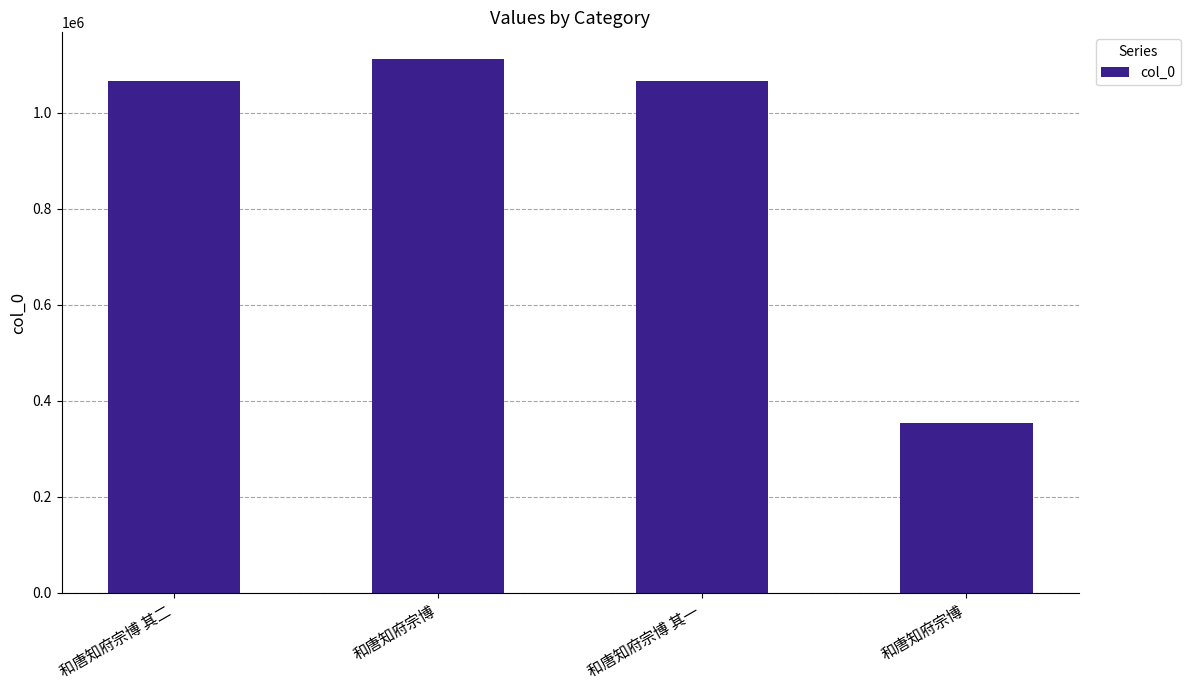

True or false: the data shows 734988 at 和唐知府宗博 其一.

False